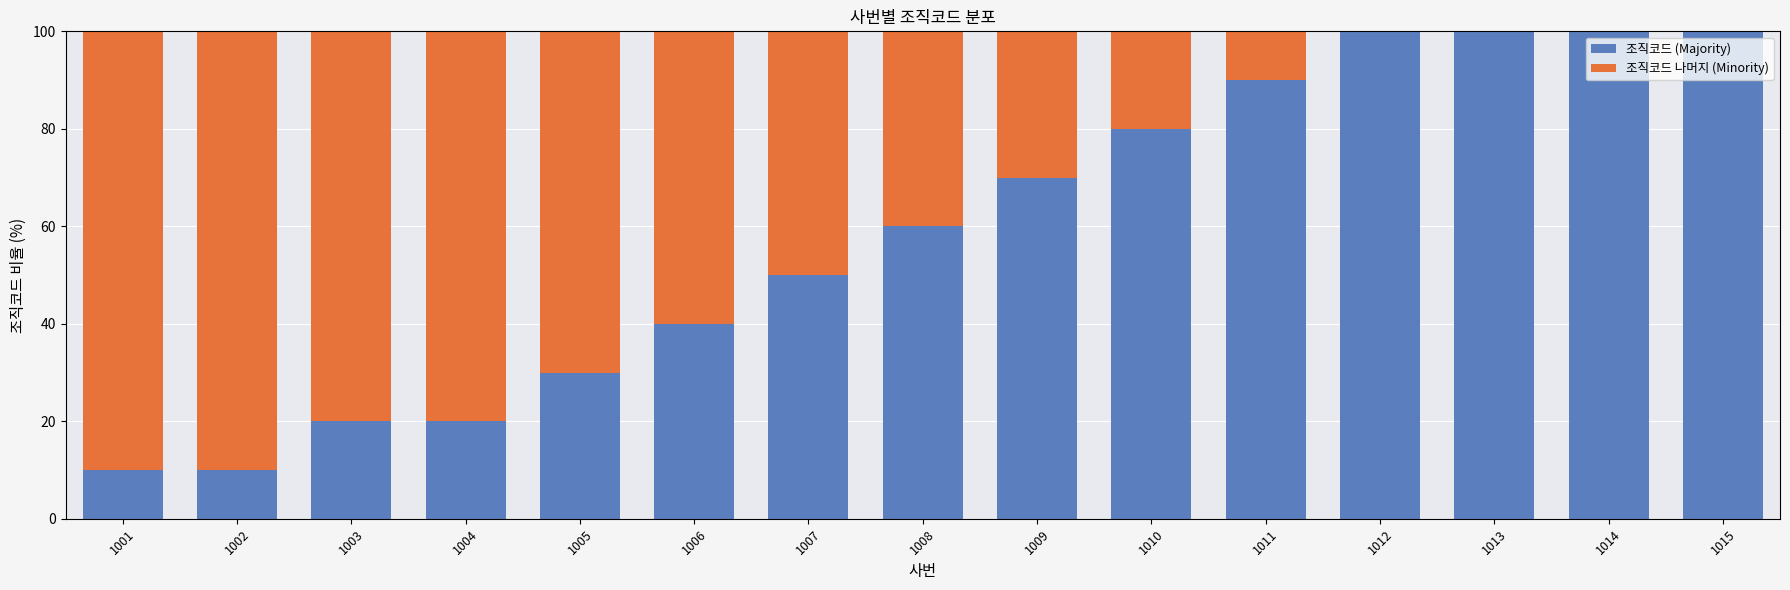

Reading left to right, list the values for the 조직코드 (Majority) series.

1001=10	1002=10	1003=20	1004=20	1005=30	1006=40	1007=50	1008=60	1009=70	1010=80	1011=90	1012=100	1013=100	1014=100	1015=100